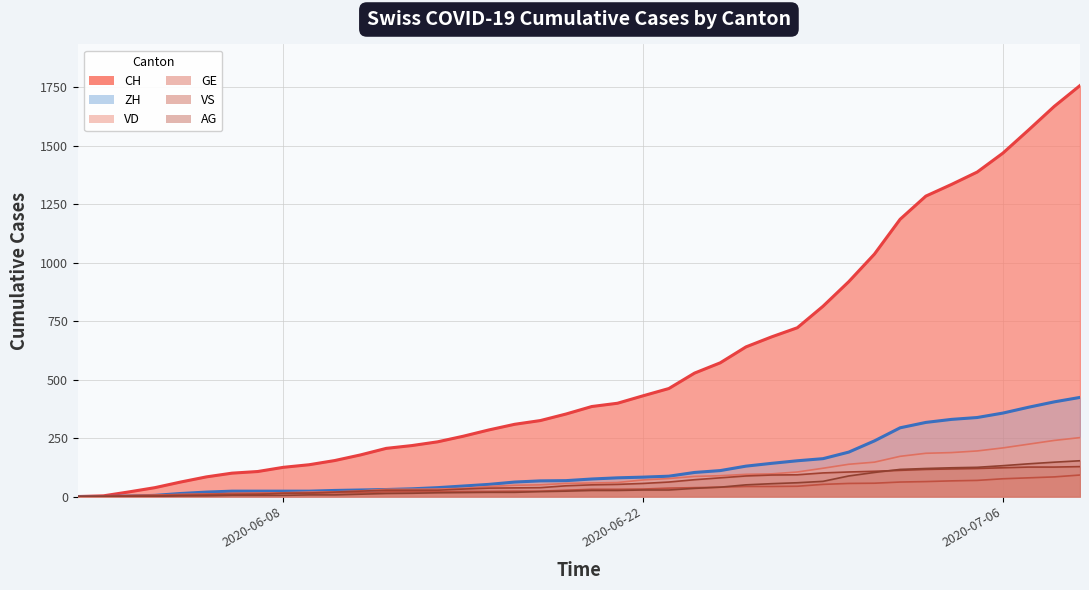

List the series in order of their peak value, lowest first.

GE, VS, AG, VD, ZH, CH